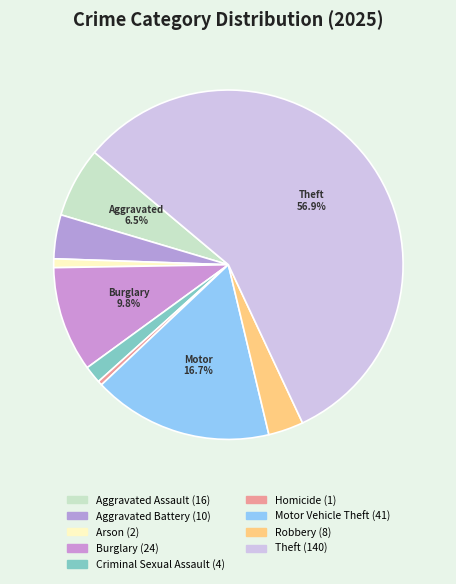

To the nearest percent, what is the combined percentage of Criminal Sexual Assault and Aggravated Battery?

6%